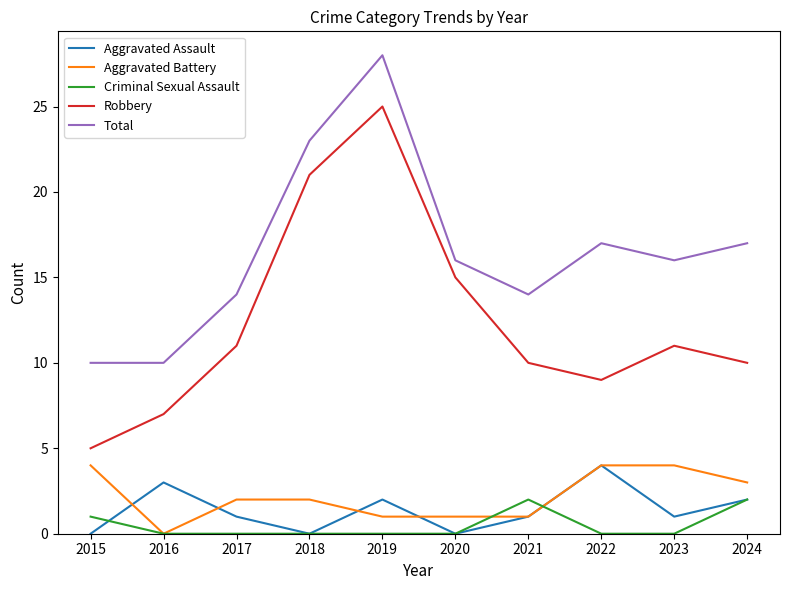

What value does the Aggravated Battery series have at 2024?

3